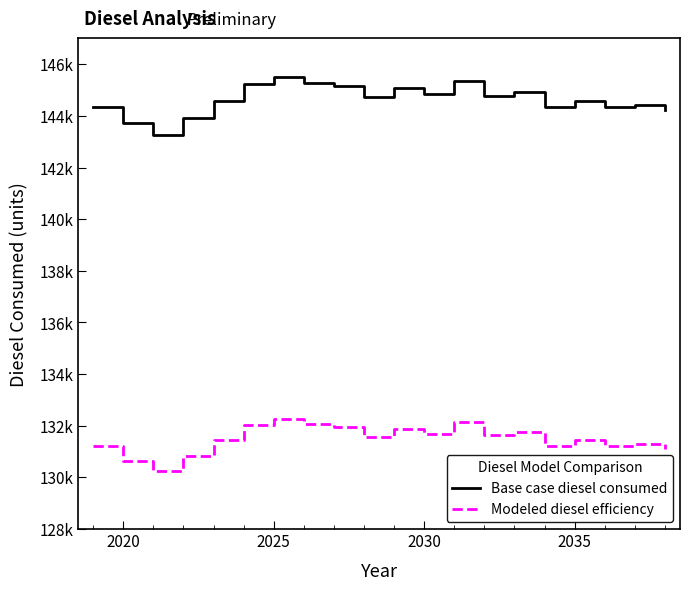

True or false: Base case diesel consumed and Modeled diesel efficiency intersect in this chart.

False